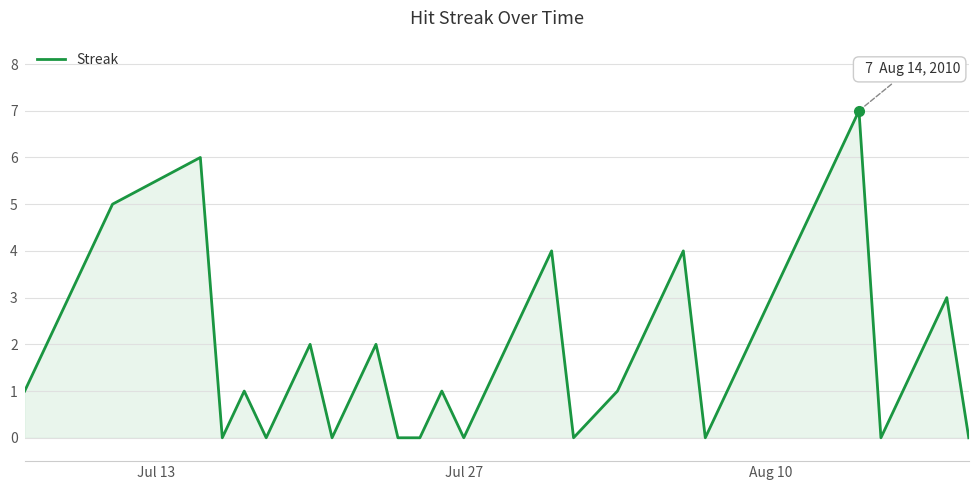

What is the greatest value displayed?

7